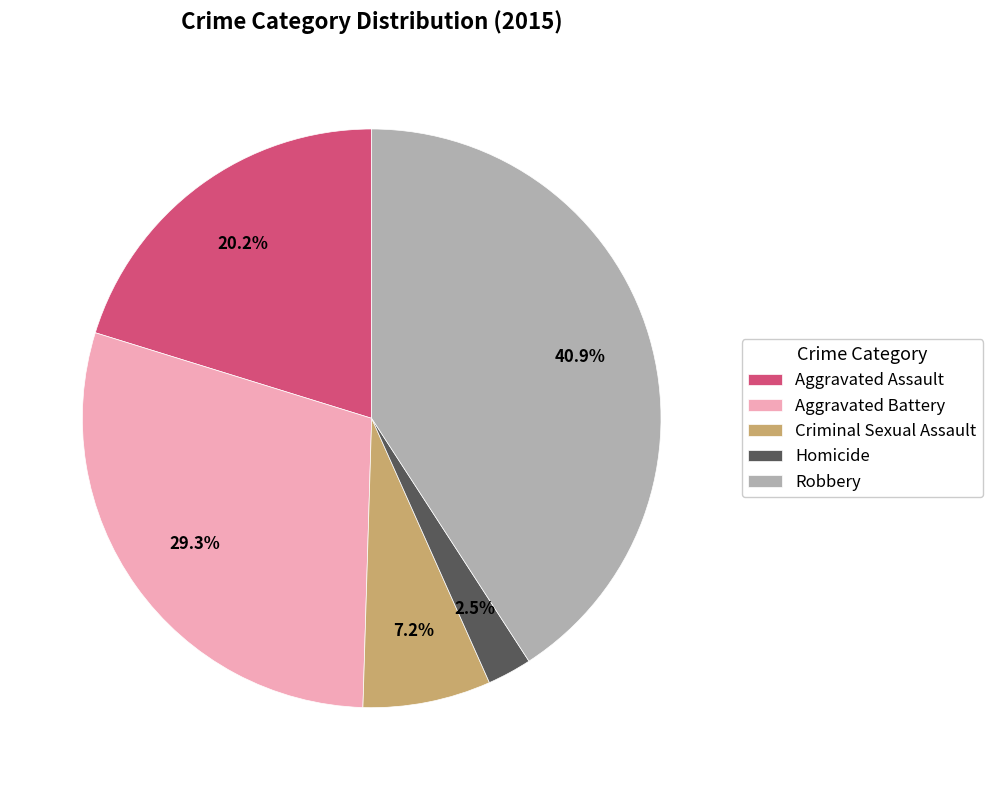

What percentage is NOT represented by Aggravated Battery?

70.7%